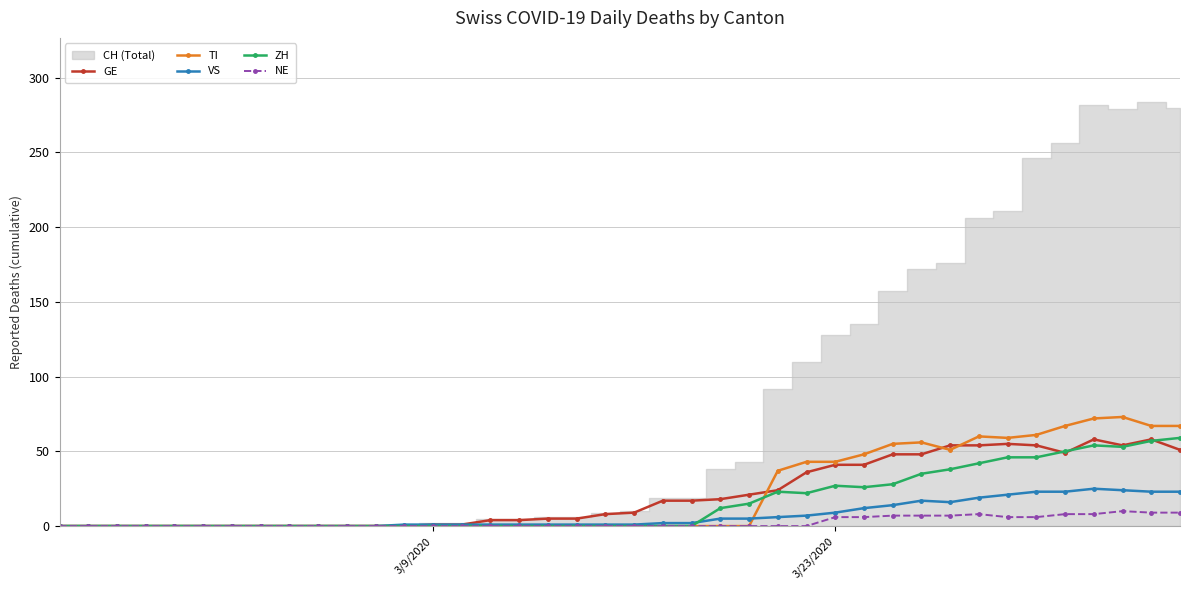

True or false: GE has more than 0 points higher than both neighbors.

True